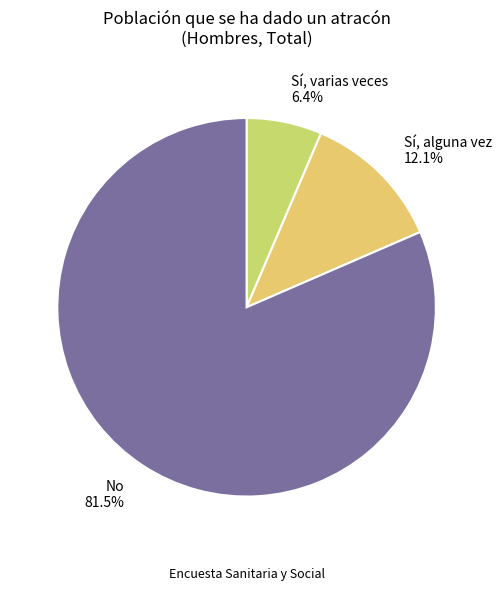

How many segments does this pie chart have?

3